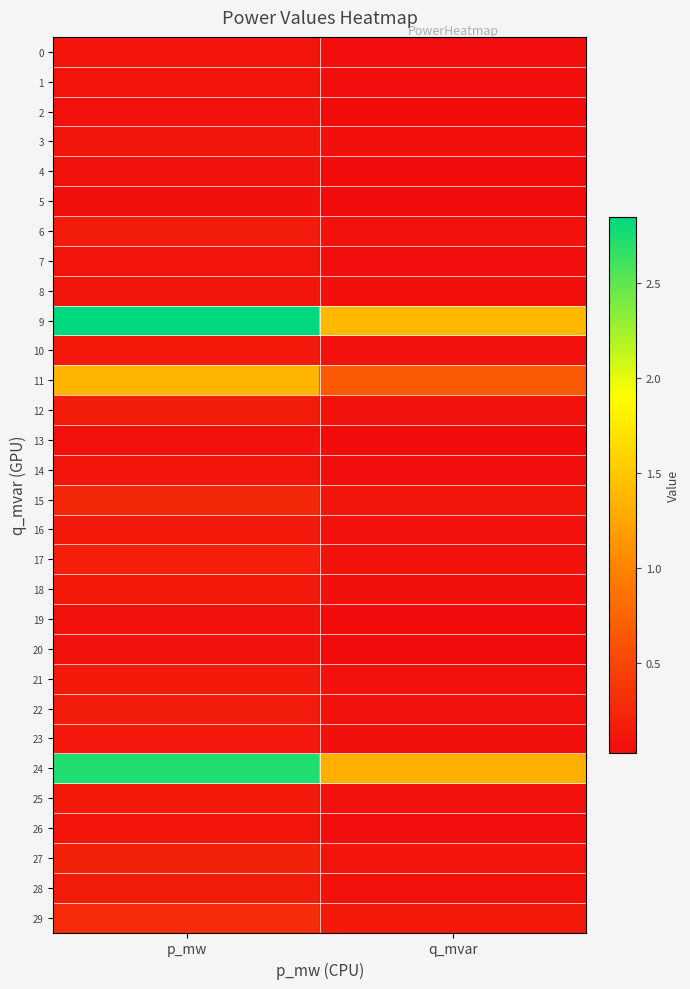

At q_mvar, list the series in order from smallest to largest.

5, 2, 13, 4, 20, 19, 1, 7, 14, 26, 0, 3, 8, 23, 18, 10, 16, 21, 25, 6, 22, 12, 28, 17, 27, 15, 29, 11, 24, 9